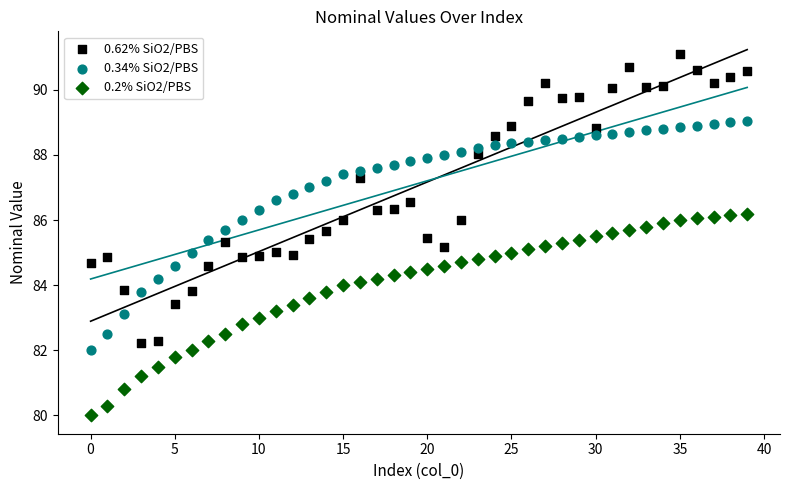

What are all the series names shown in the legend?

0.62% SiO2/PBS, 0.34% SiO2/PBS, 0.2% SiO2/PBS